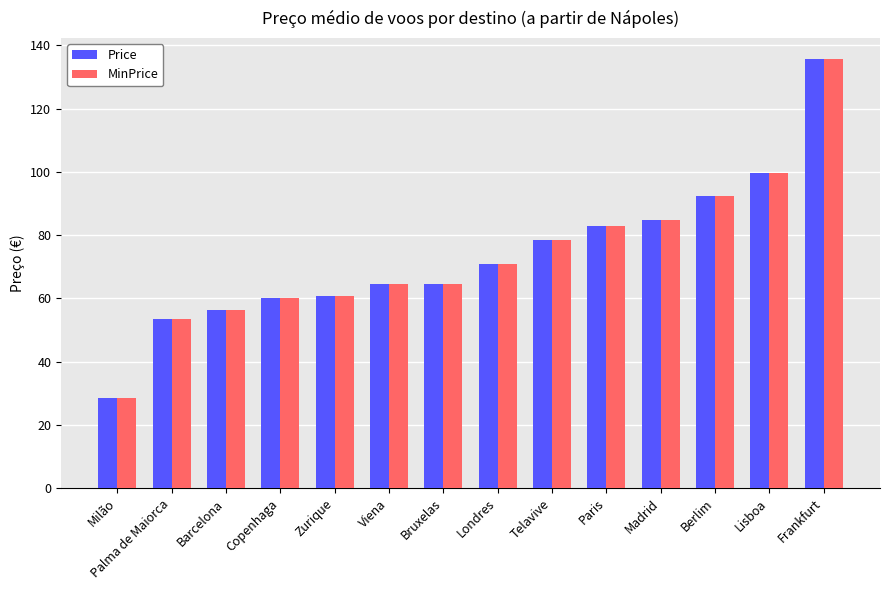

Reading left to right, extract all data points from this chart.

Price: Milão=28.6	Palma de Maiorca=53.5	Barcelona=56.3	Copenhaga=60.0	Zurique=60.9	Viena=64.6	Bruxelas=64.6	Londres=71.0	Telavive=78.4	Paris=83.0	Madrid=84.9	Berlim=92.2	Lisboa=99.6	Frankfurt=135.6
MinPrice: Milão=28.6	Palma de Maiorca=53.5	Barcelona=56.3	Copenhaga=60.0	Zurique=60.9	Viena=64.6	Bruxelas=64.6	Londres=71.0	Telavive=78.4	Paris=83.0	Madrid=84.9	Berlim=92.2	Lisboa=99.6	Frankfurt=135.6